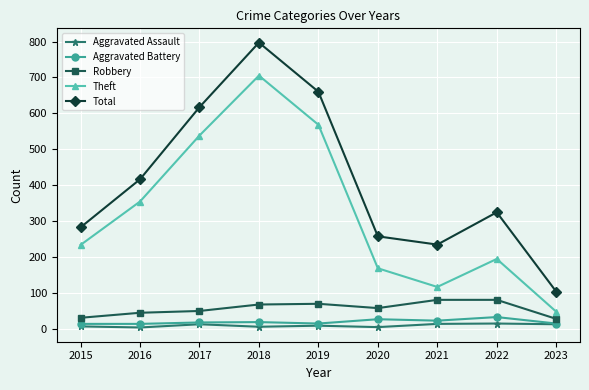

What is the sum of all Robbery values?

503